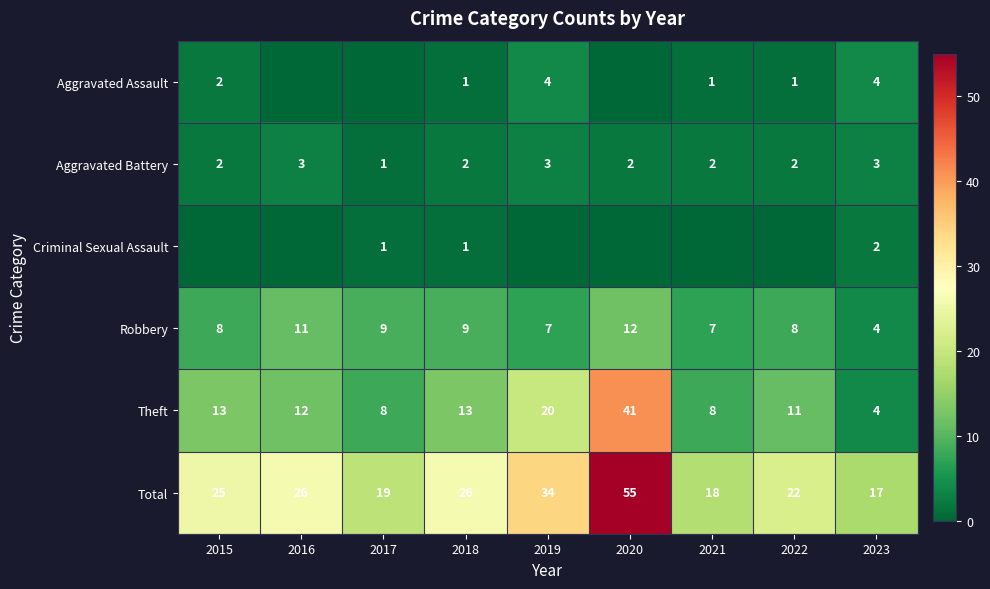

Which series has the largest range (max minus min)?

Total